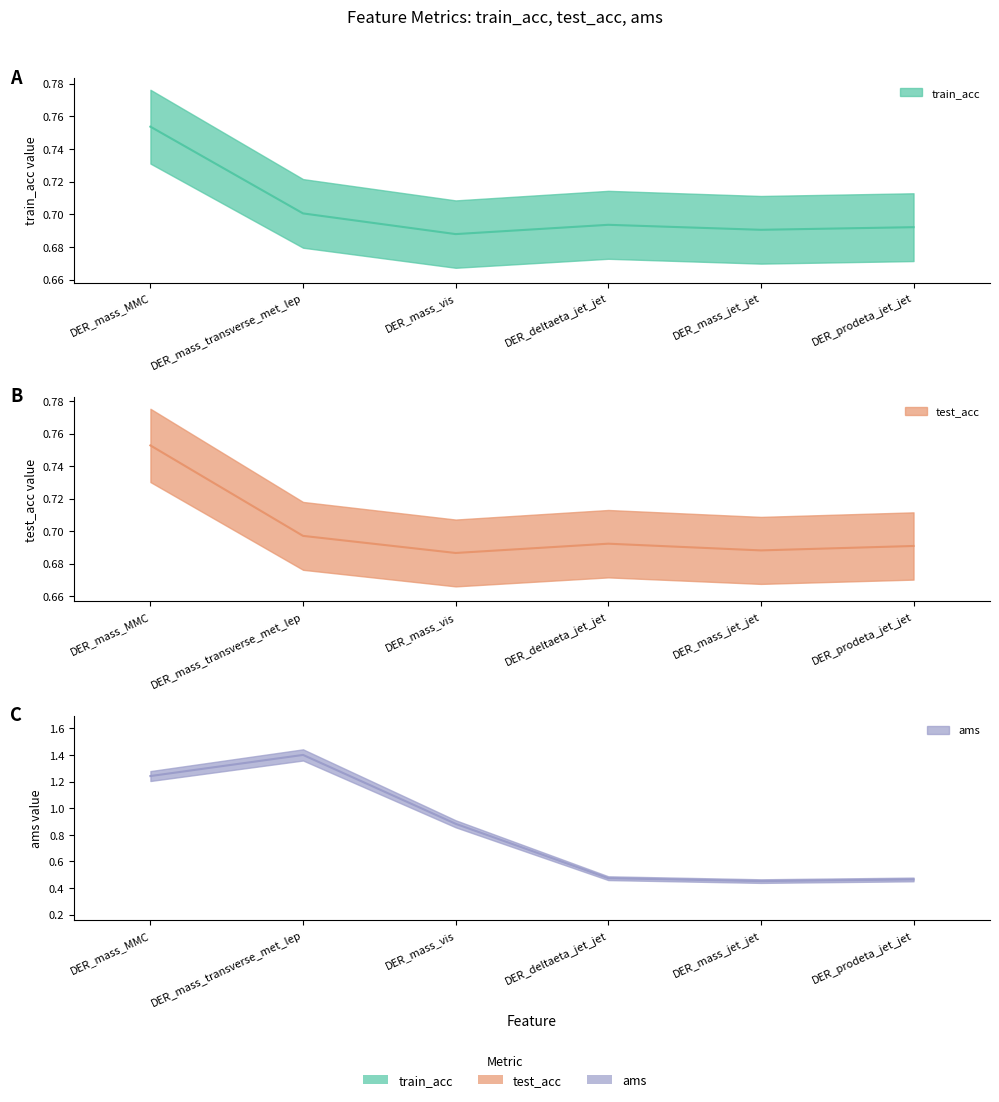

Which series has the largest total across all categories?

ams